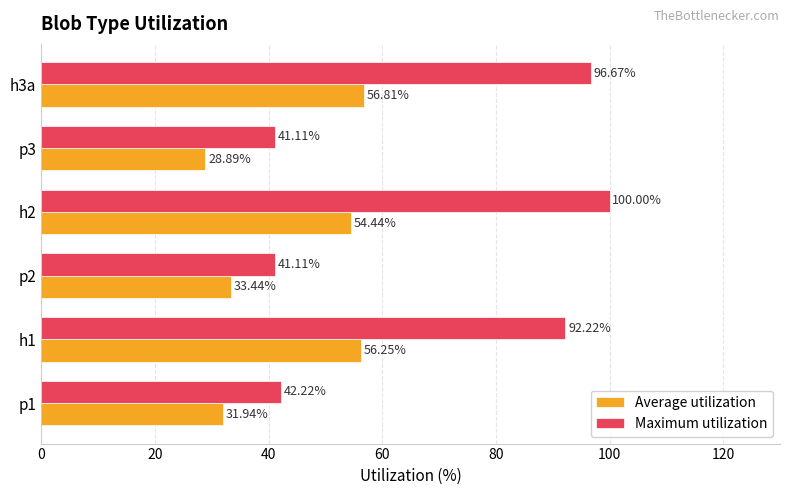

What is the sum of the Average utilization values at p2 and p1?

65.4